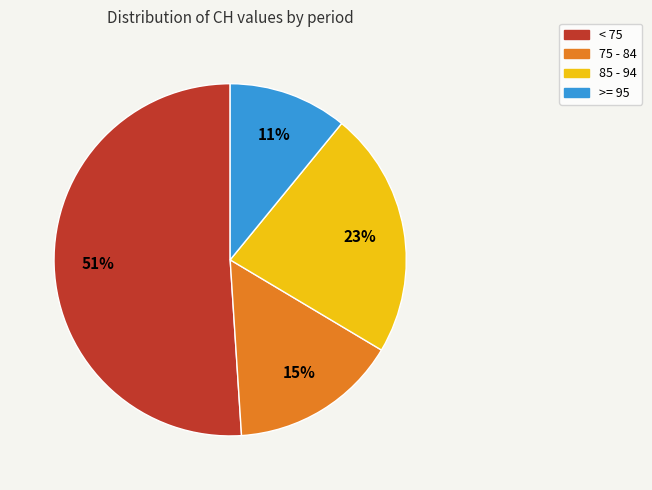

To the nearest percent, what is the average slice percentage?

25%